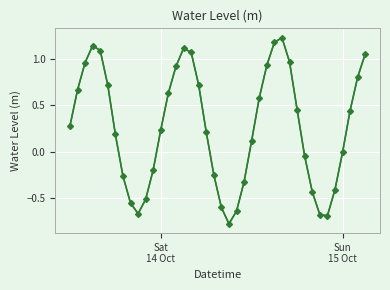

The chart shows a value of 1.4 at 16. True or false?

False